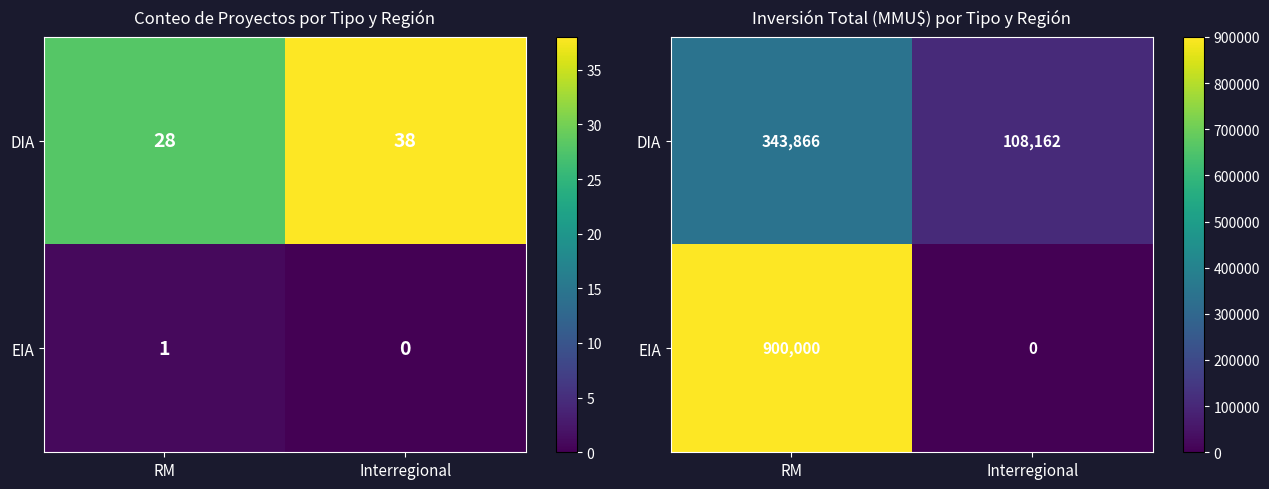

What is the sum of all EIA values?

900000